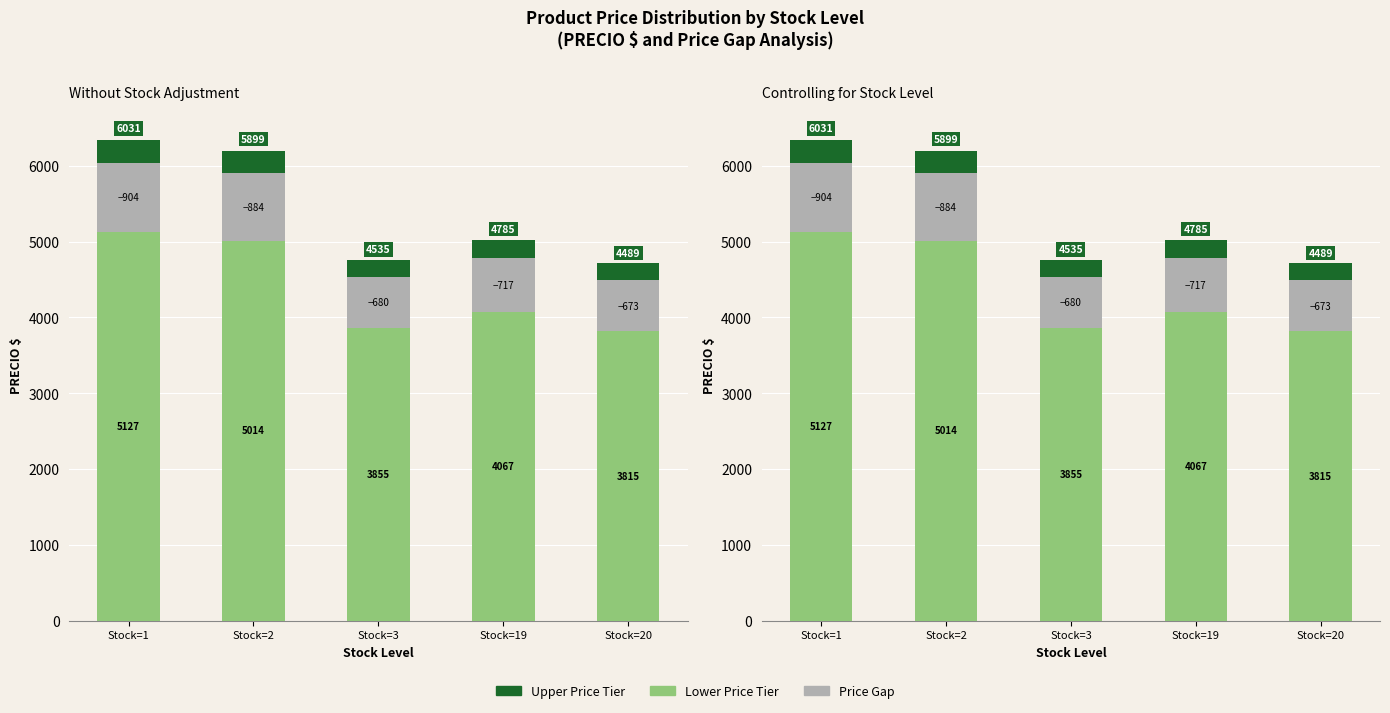

At which category does the chart reach its minimum across all series?

Stock=20